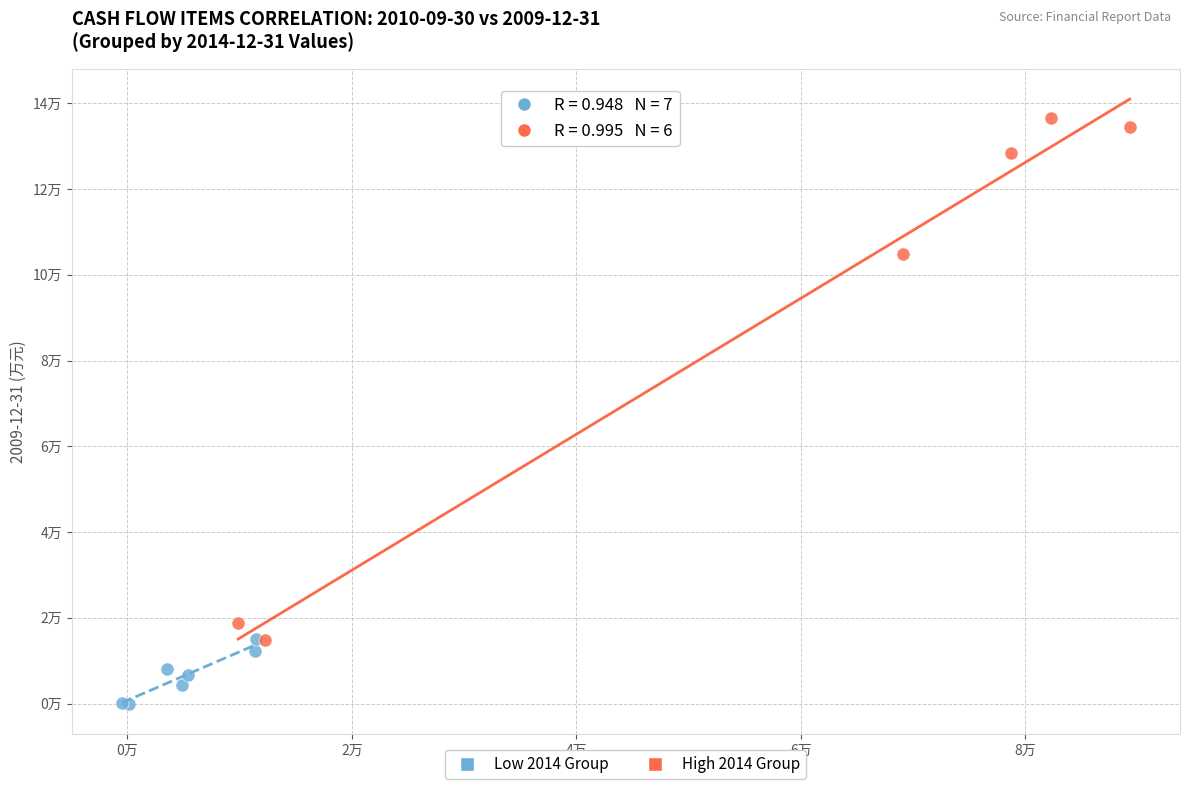

Which series has the largest Y range (max minus min)?

High 2014 Group